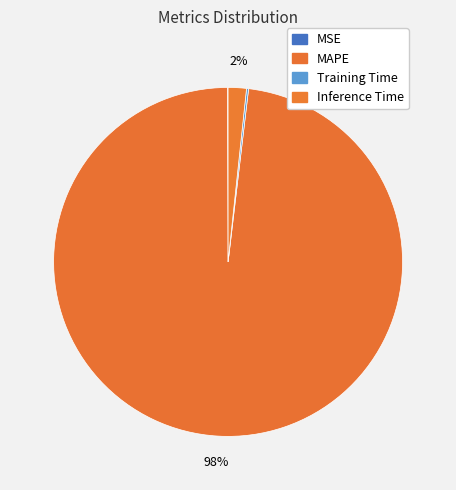

Count the number of slices in the pie.

4